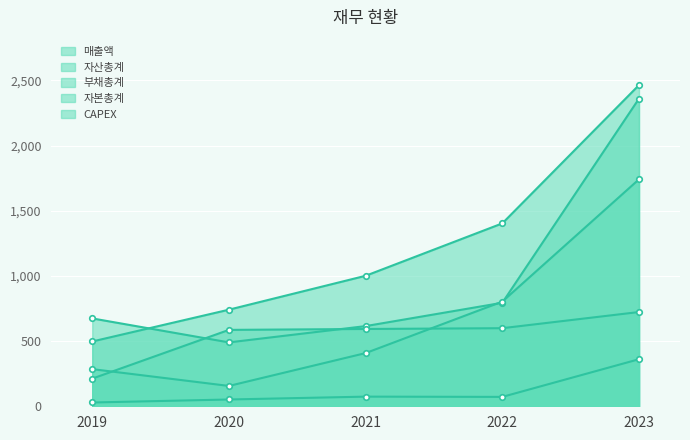

What is the difference between the maximum and minimum values in the 매출액 series?

1870